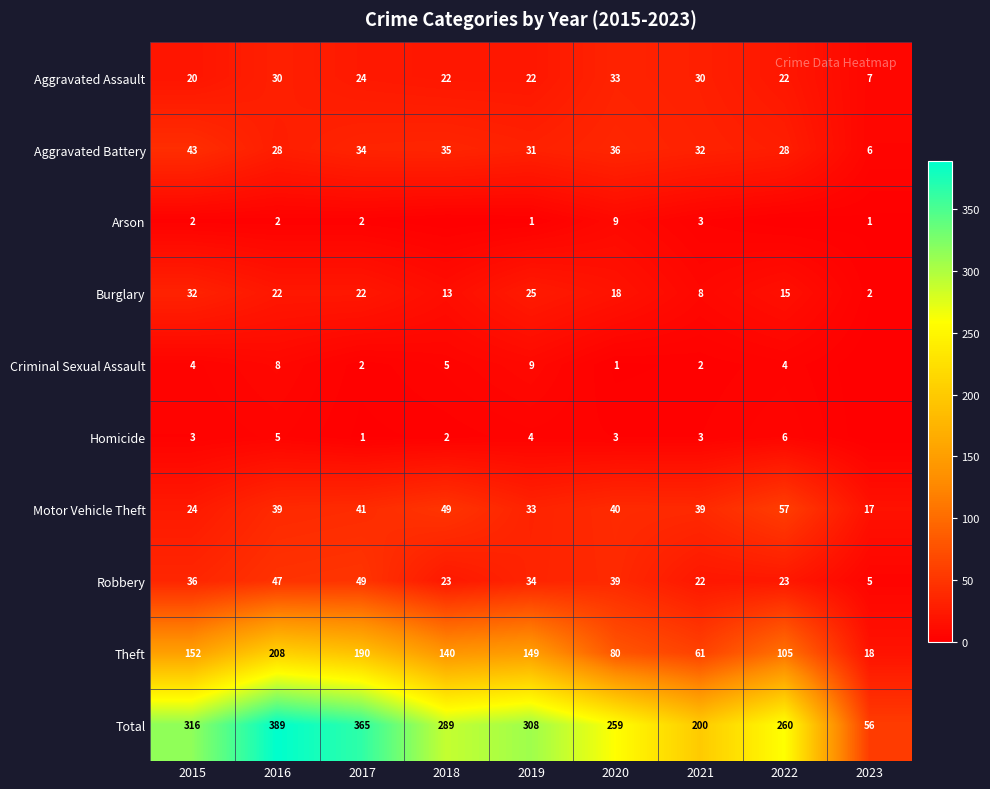

Where does the Aggravated Battery series first go above 32?

2015